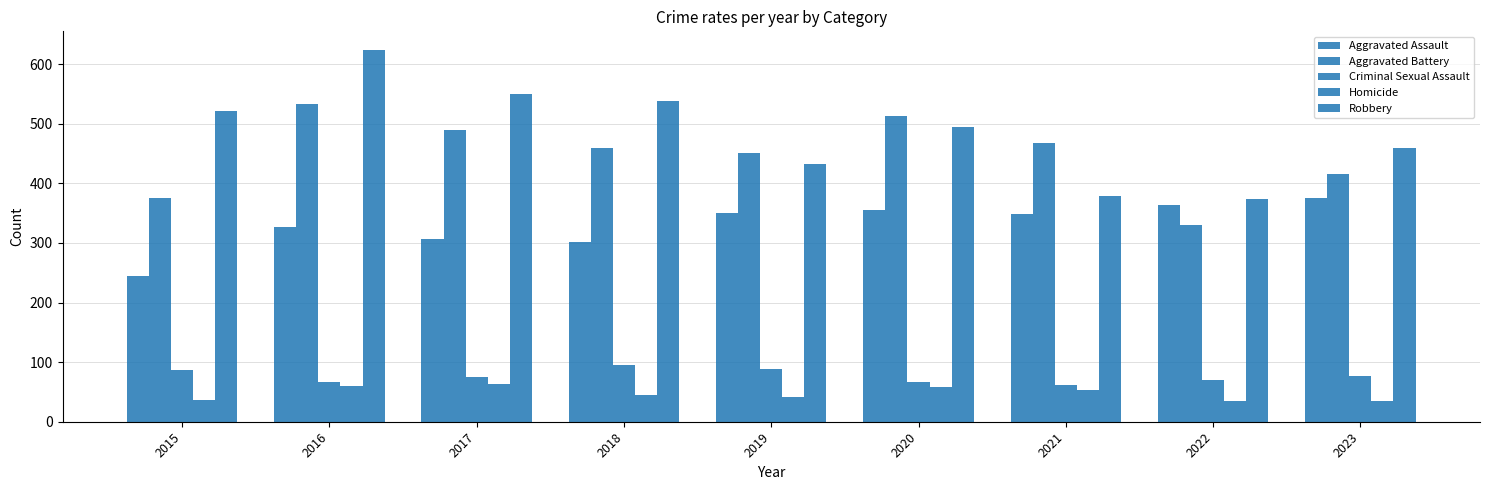

Which has a higher value, 2015 or 2021?

2021